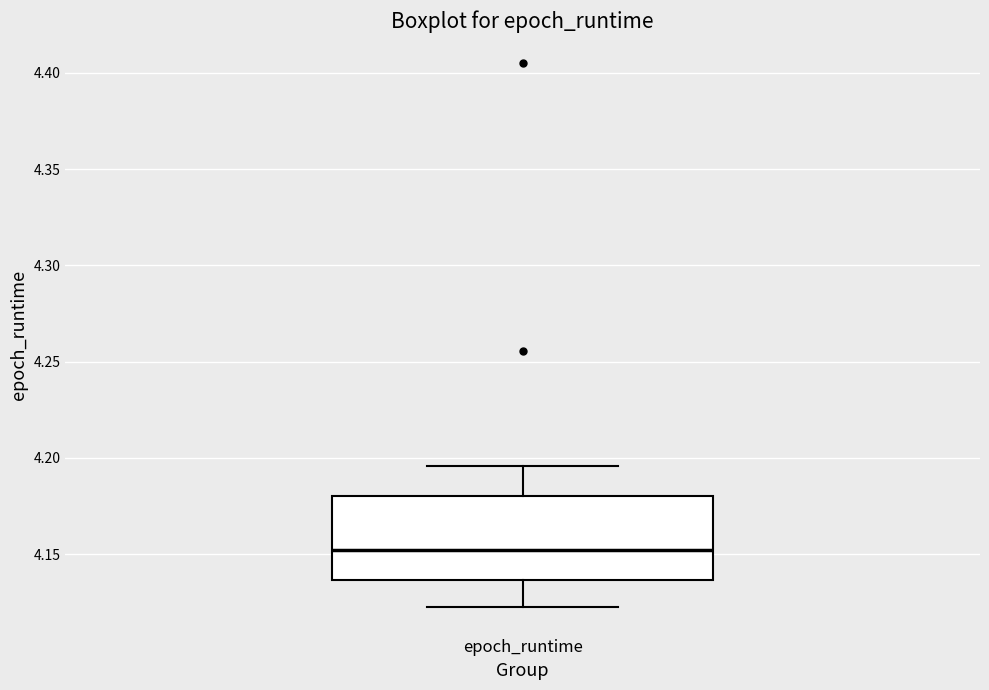

Where does the lower whisker of the box for epoch_runtime end on the y-axis? The values are not printed on the chart, so give them approximately, as read against the axis.

4.120